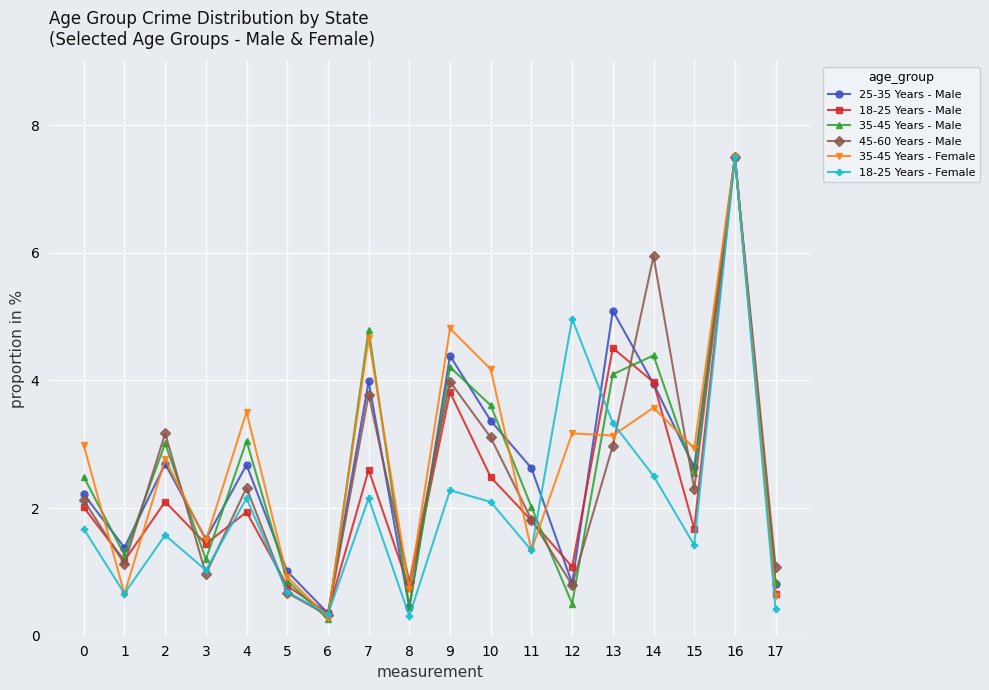

The 35-45 Years - Female series shows 2.3 at 11. True or false?

False